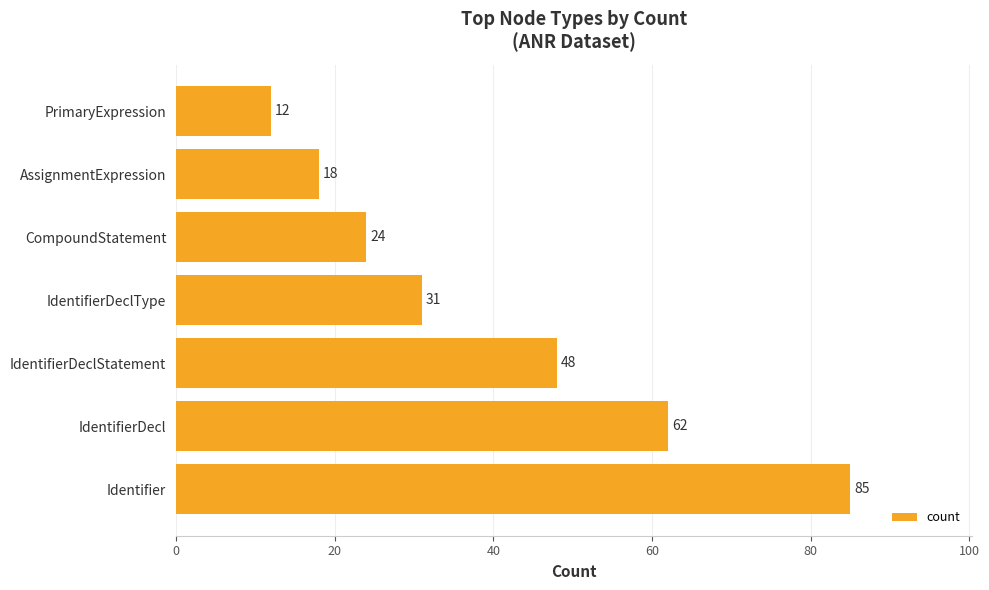

What is the average value?

40